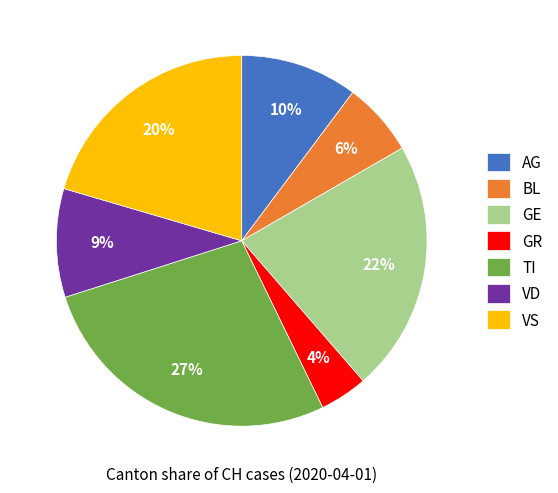

True or false: VD accounts for 9% of the total.

True